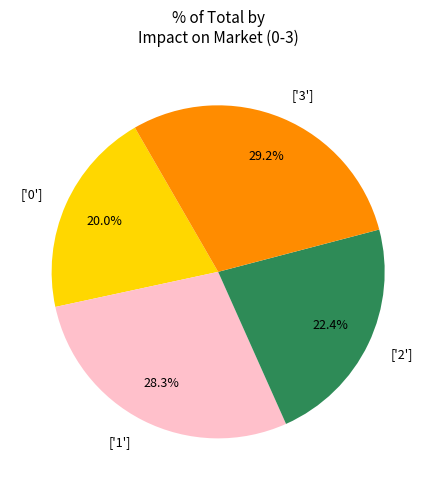

Which slice is the largest?

['3']